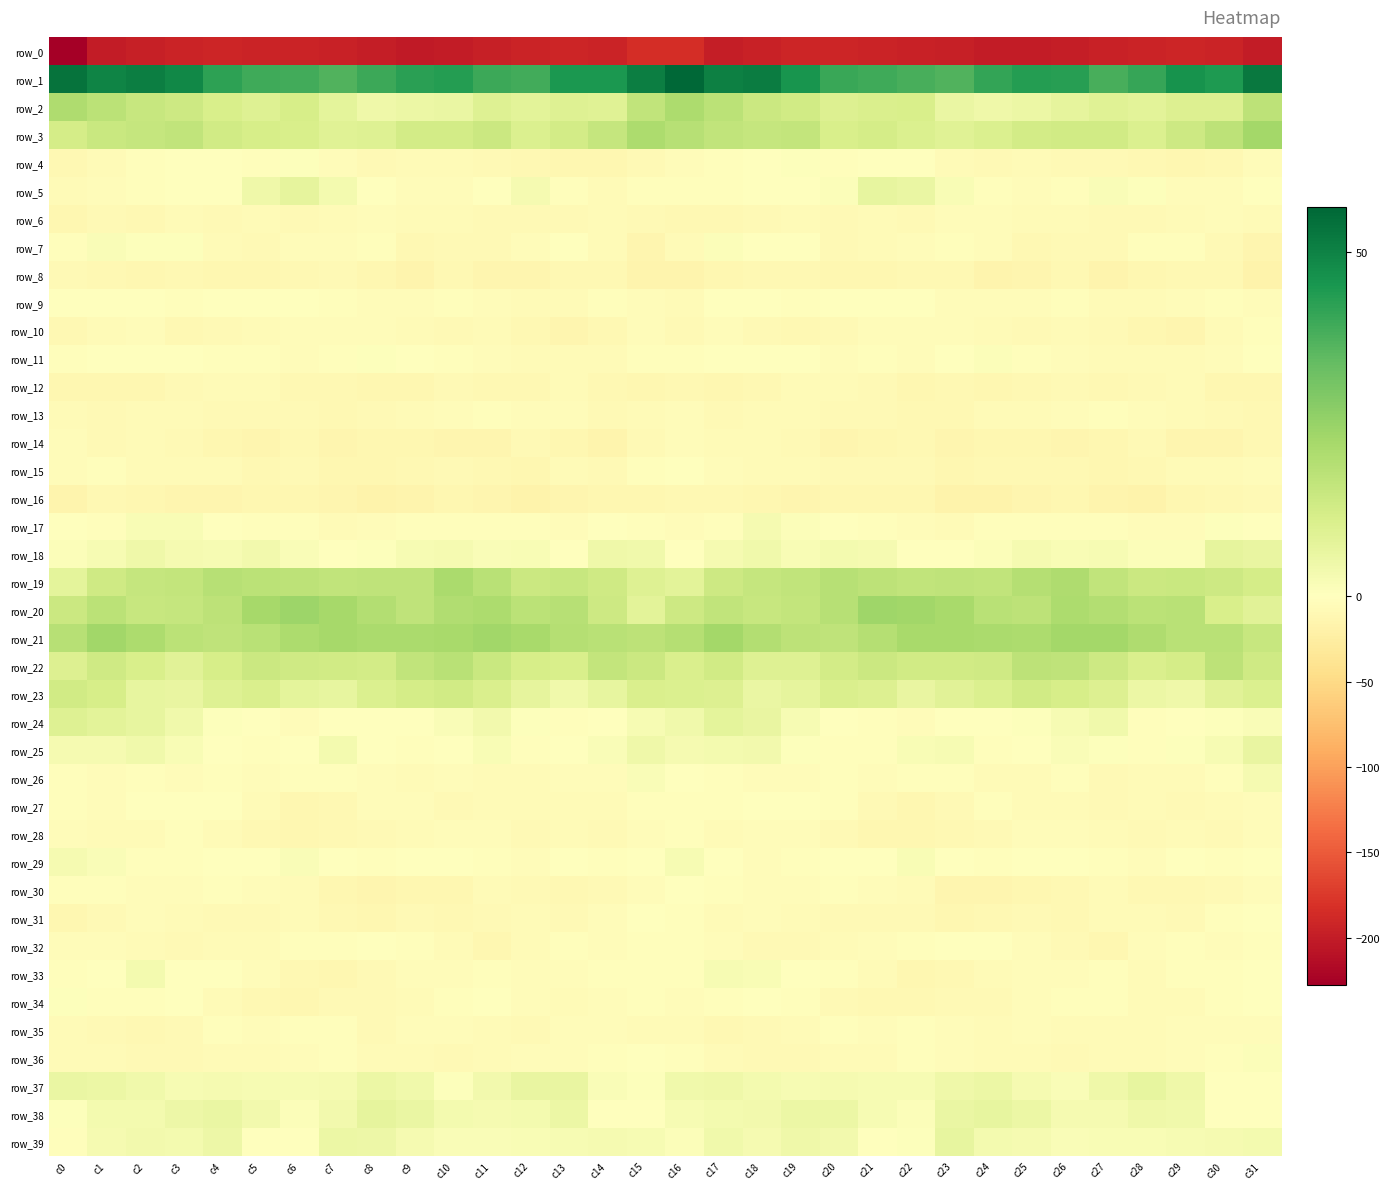

What is the average value of the row_20 series?

17.7